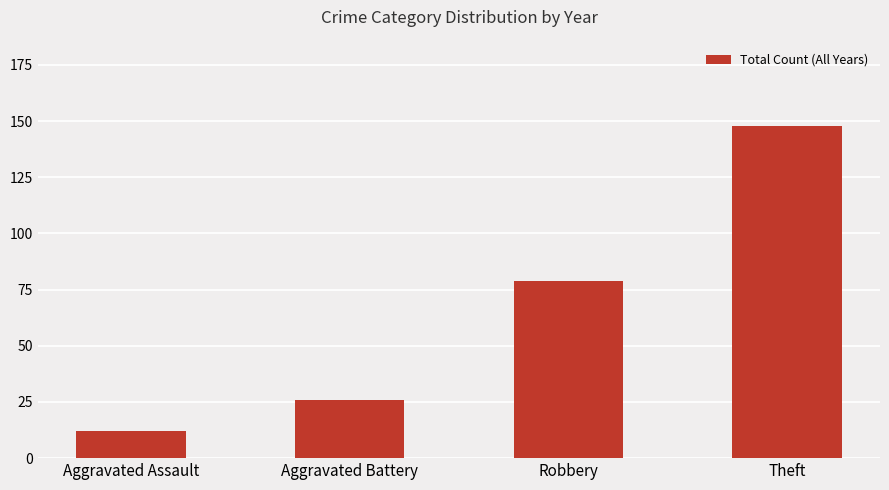

Rank the categories by value from highest to lowest.

Theft, Robbery, Aggravated Battery, Aggravated Assault